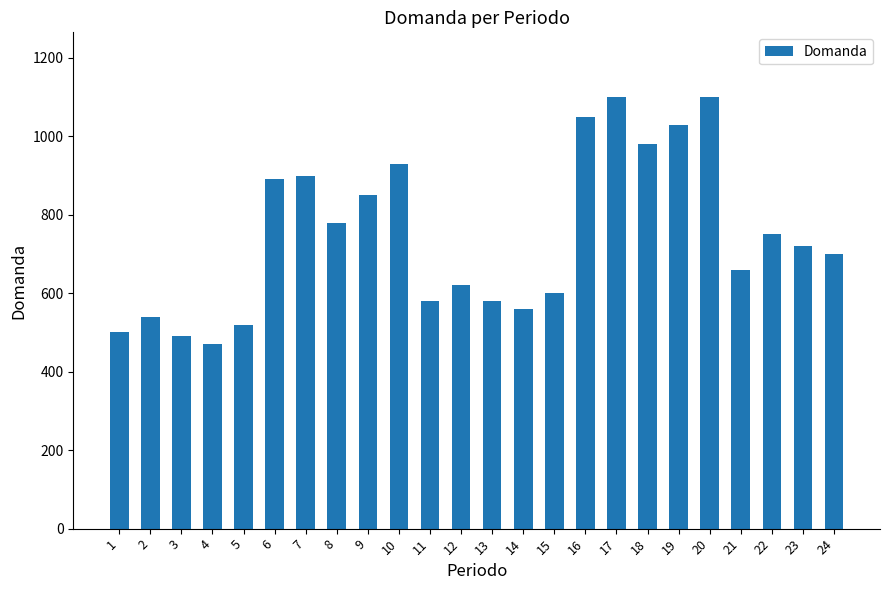

What is the smallest value displayed?

470